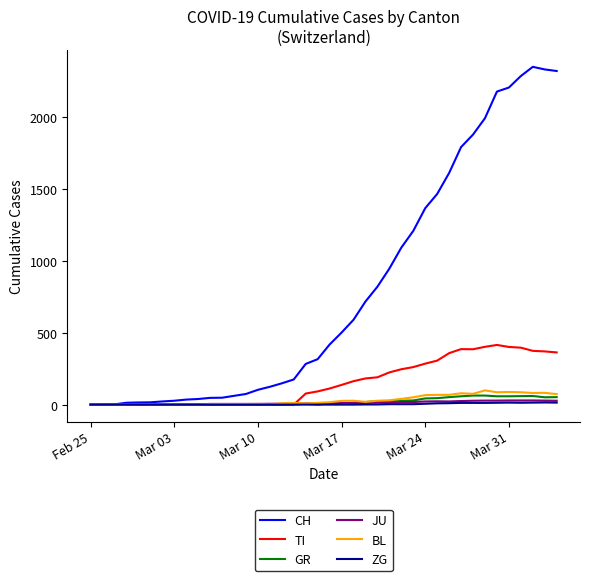

What is the greatest value displayed?

2349